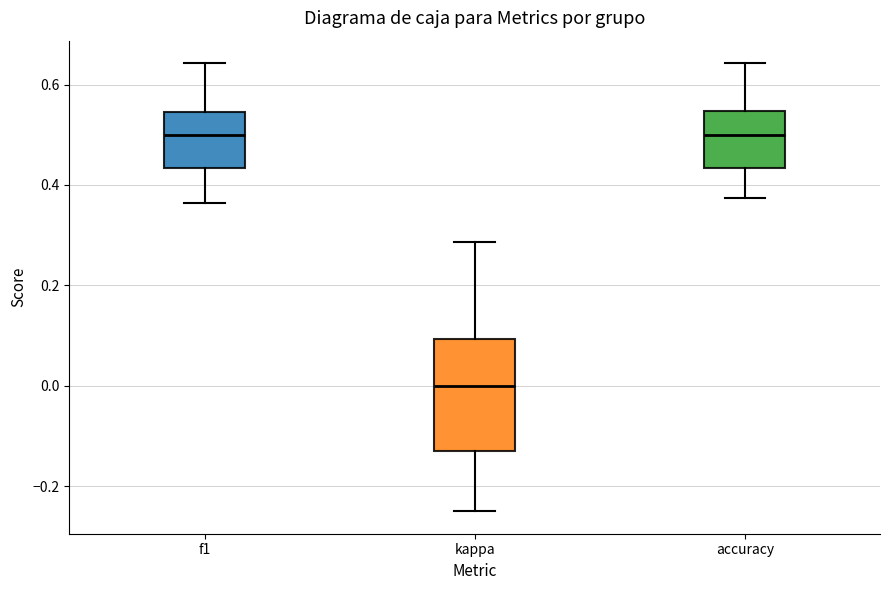

Reading left to right, read every box against the y-axis: the position of its median line, the range the box covers, and the ends of its whiskers. The values are not printed on the chart, so give them approximately, as read against the axis.

f1: median 0.50, box 0.44 to 0.54, whiskers 0.36 to 0.64
kappa: median 0.00, box -0.14 to 0.10, whiskers -0.24 to 0.28
accuracy: median 0.50, box 0.44 to 0.54, whiskers 0.38 to 0.64